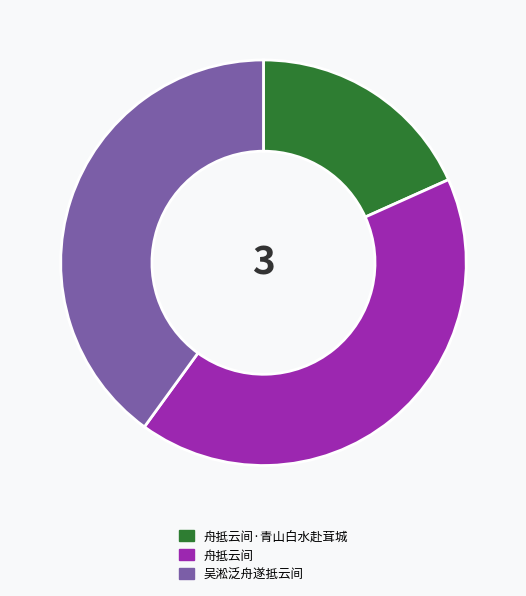

Combined, do 舟抵云间 and 吴淞泛舟遂抵云间 account for over 50%?

Yes